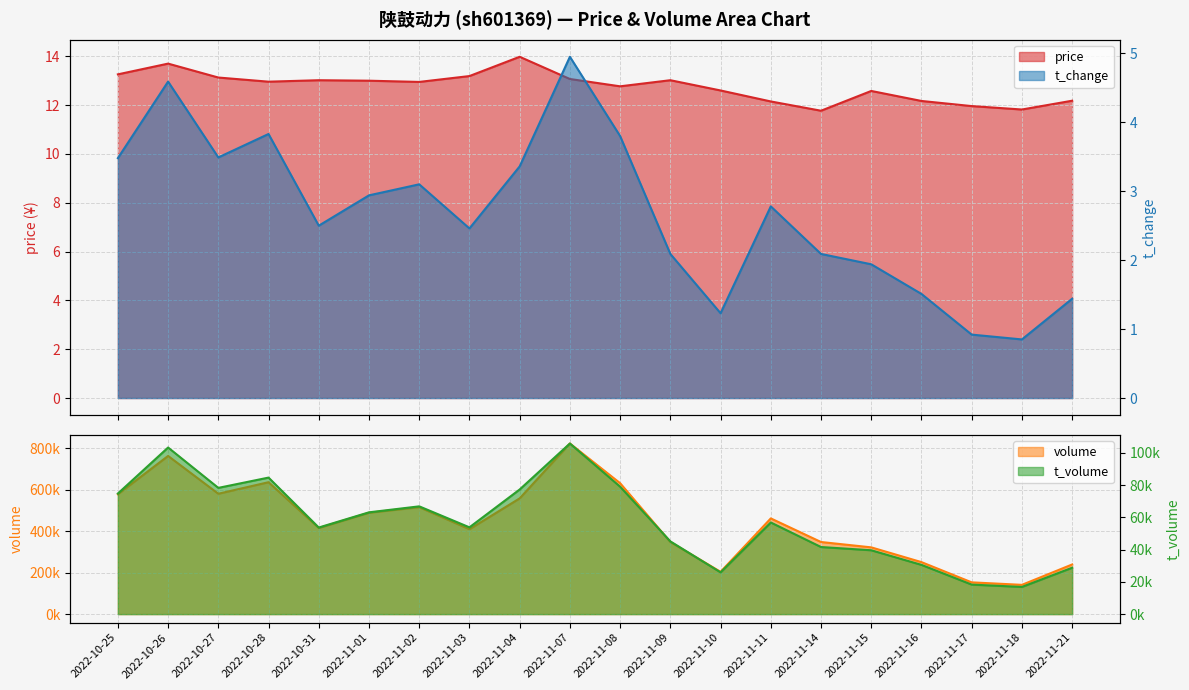

How many data points in price are above 12?

17